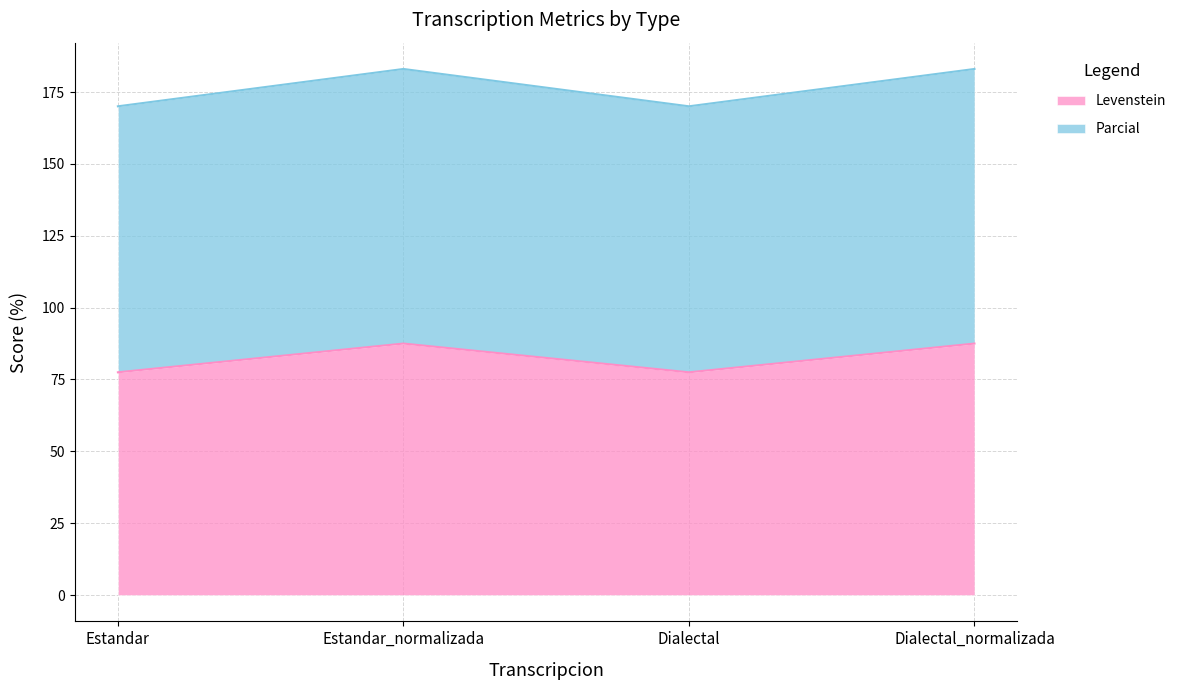

True or false: Levenstein has a value of 77.5 at Dialectal.

True